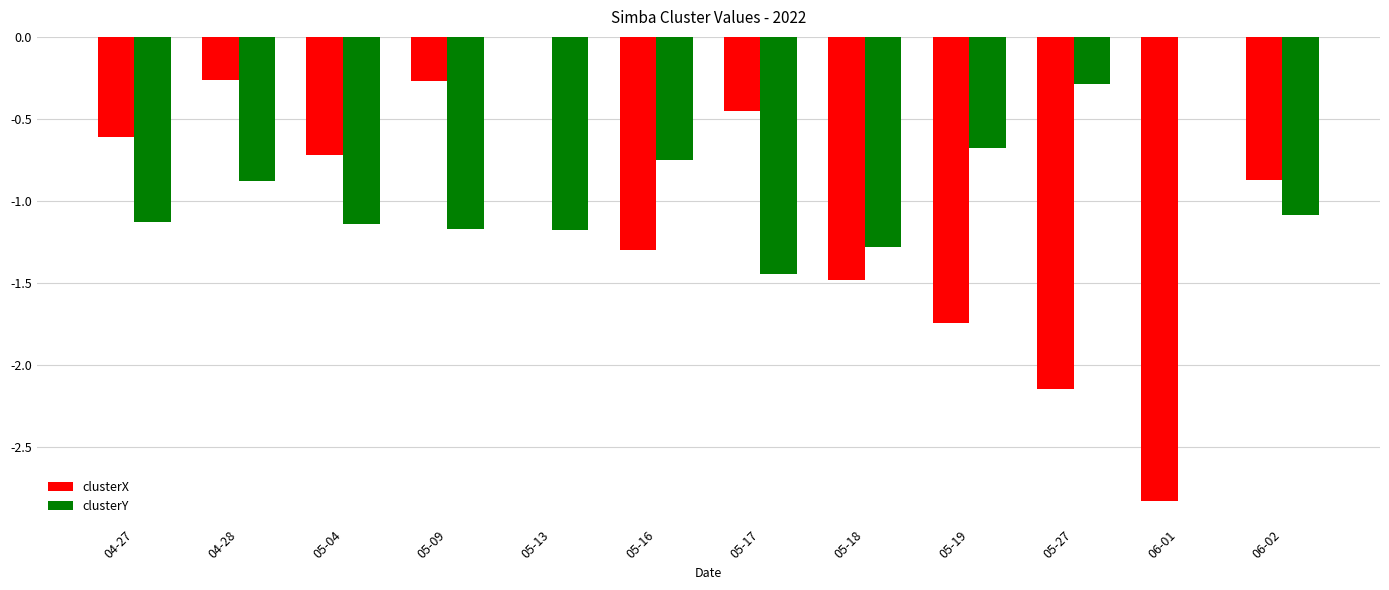

What is the sum of the clusterX values at 05-18 and 05-27?

-3.6